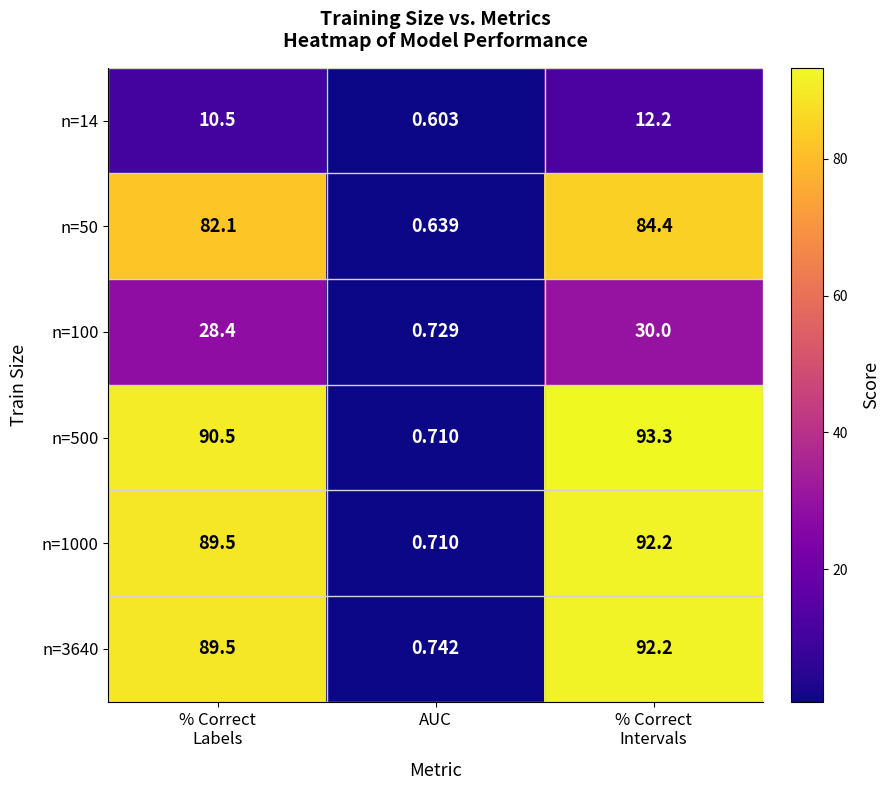

How many values in the n=100 series are below 28?

1